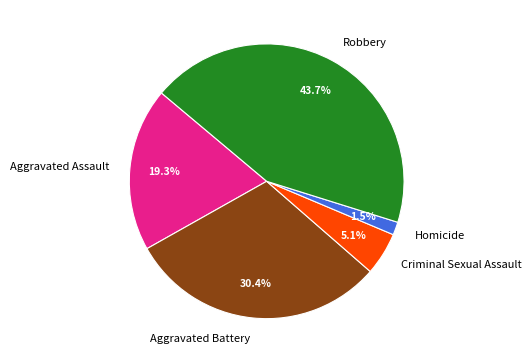

The Aggravated Battery slice represents 22% of the pie. True or false?

False